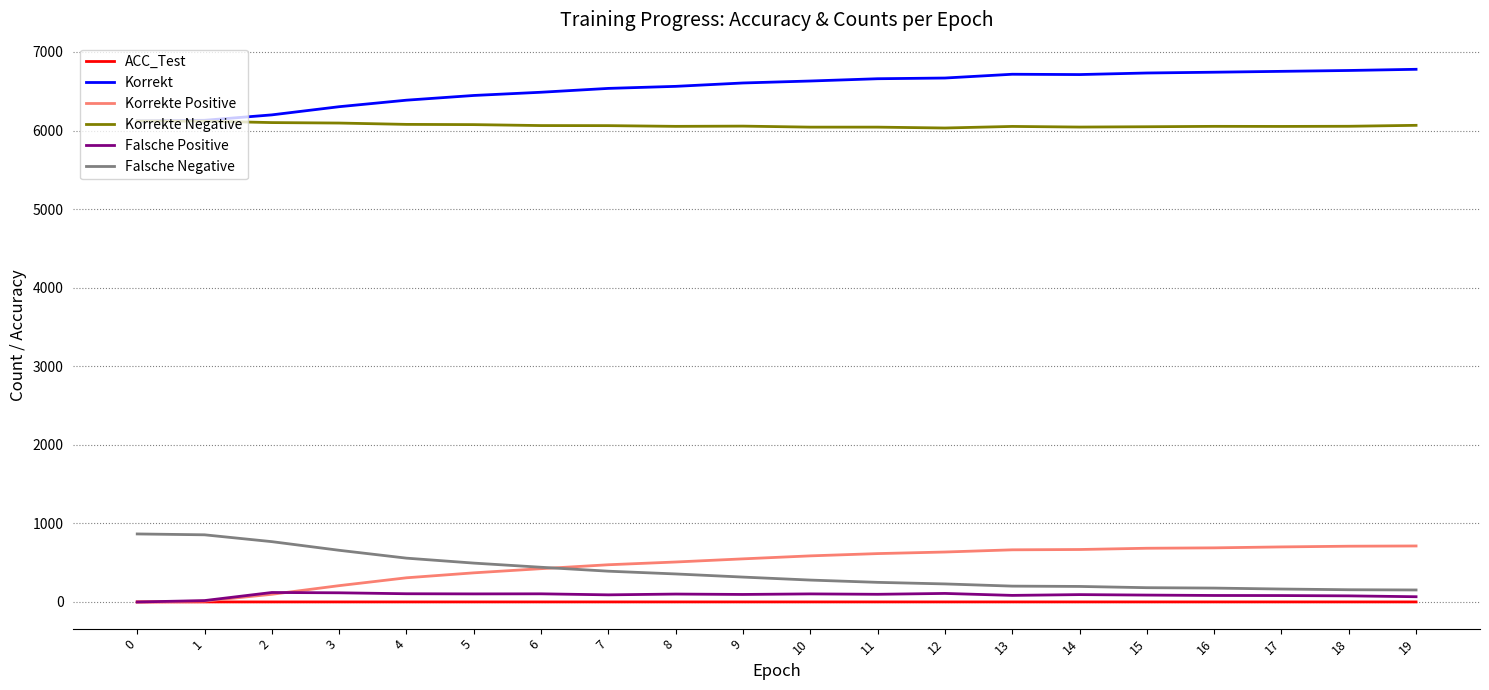

True or false: Korrekte Positive and Korrekt intersect in this chart.

False